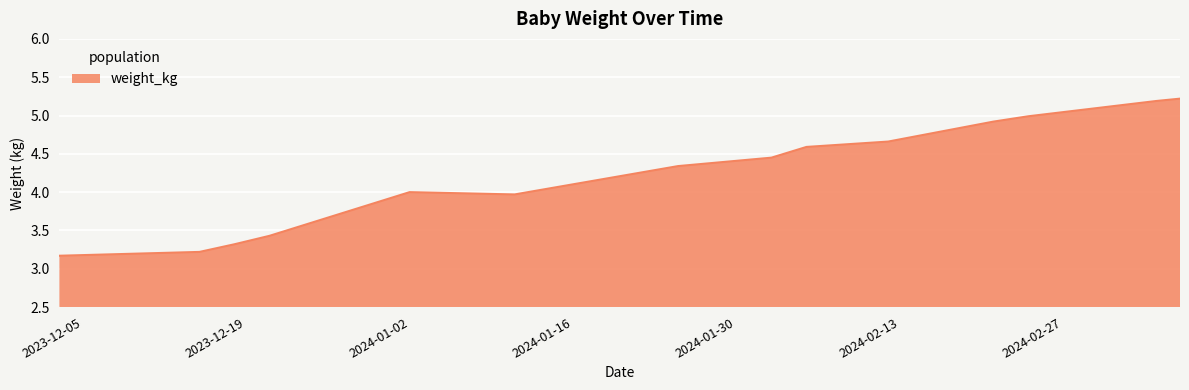

What is the greatest value displayed?

5.2